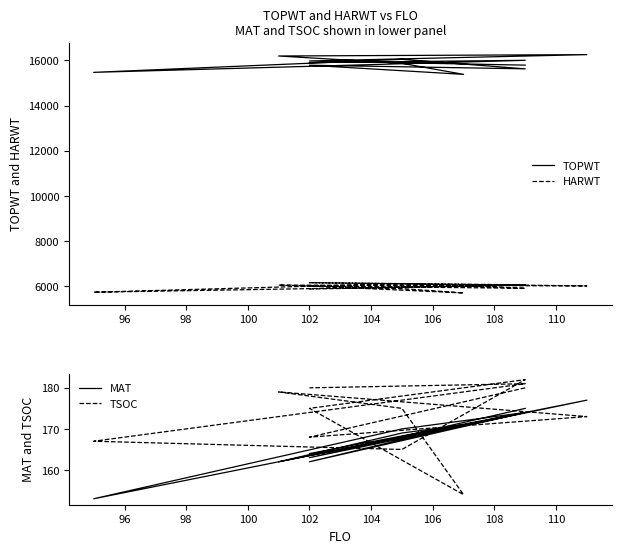

True or false: MAT has a value of 268 at 108.

False